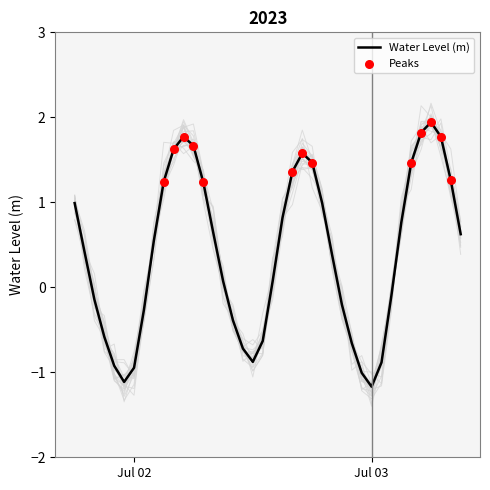

What is the change in value from 2023-07-02 04:00:00 to 2023-07-03 03:00:00?

-0.9